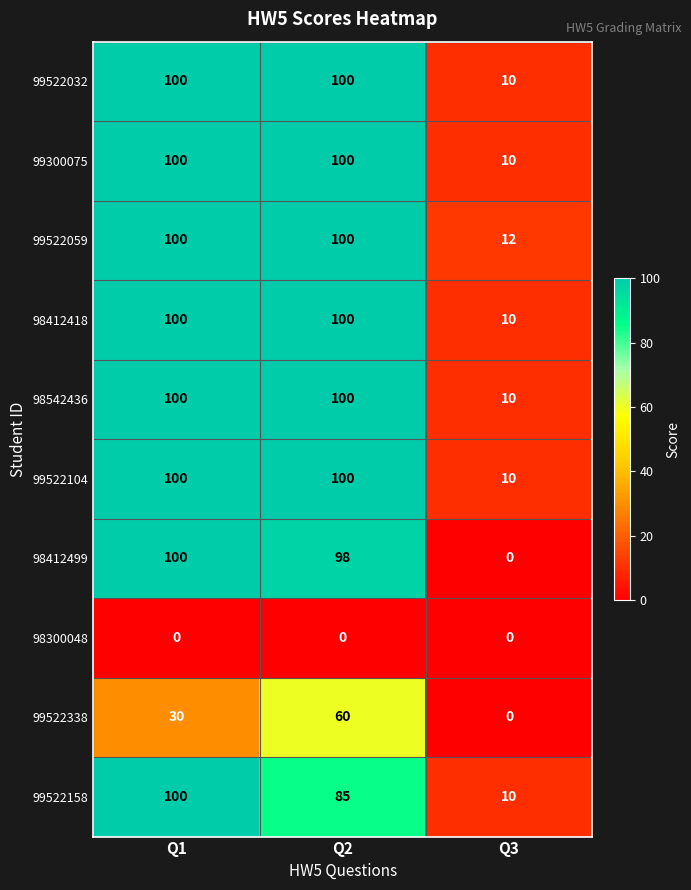

What is the difference between the 98542436 values at Q1 and Q3?

90